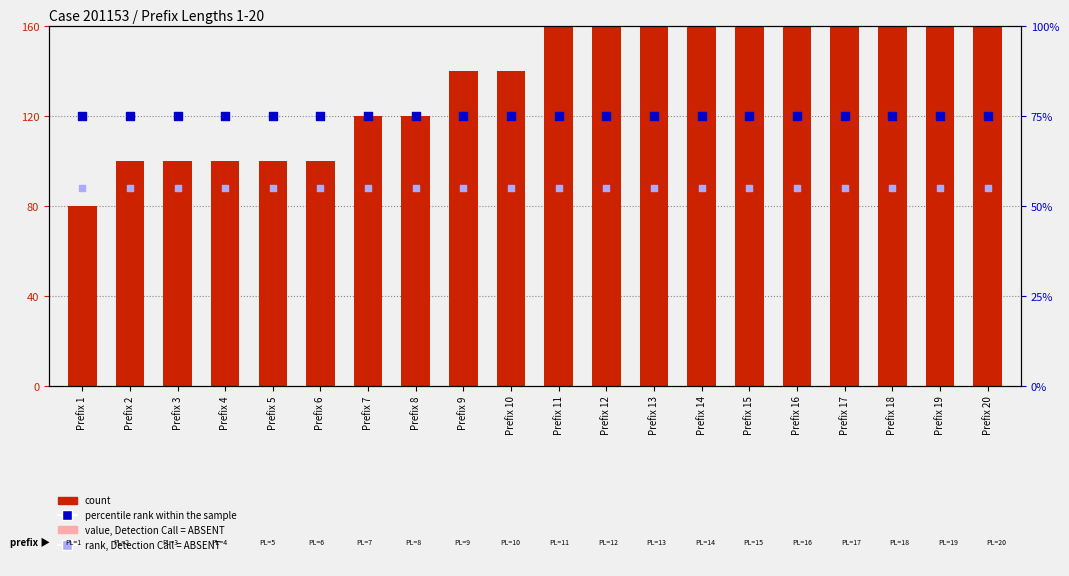

Which series has the largest total across all categories?

count